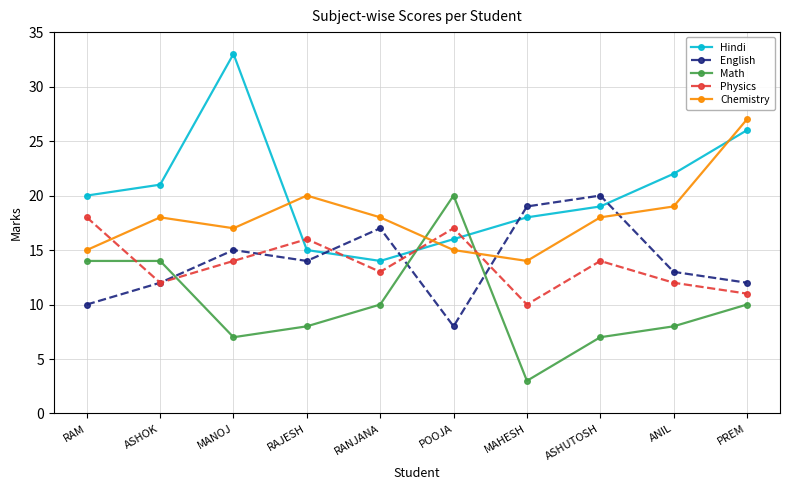

Is it true that Hindi equals 19 at ASHUTOSH?

True